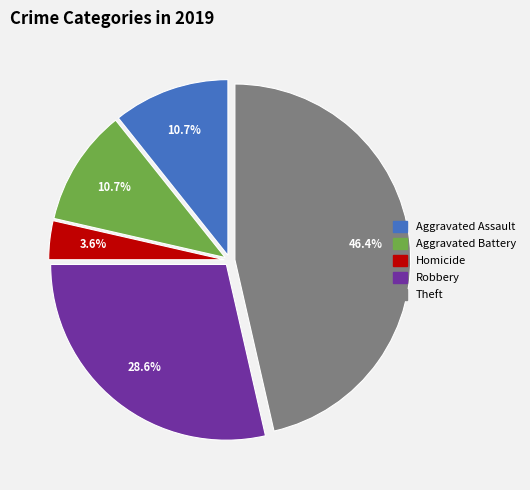

How many slices are in this pie chart?

5